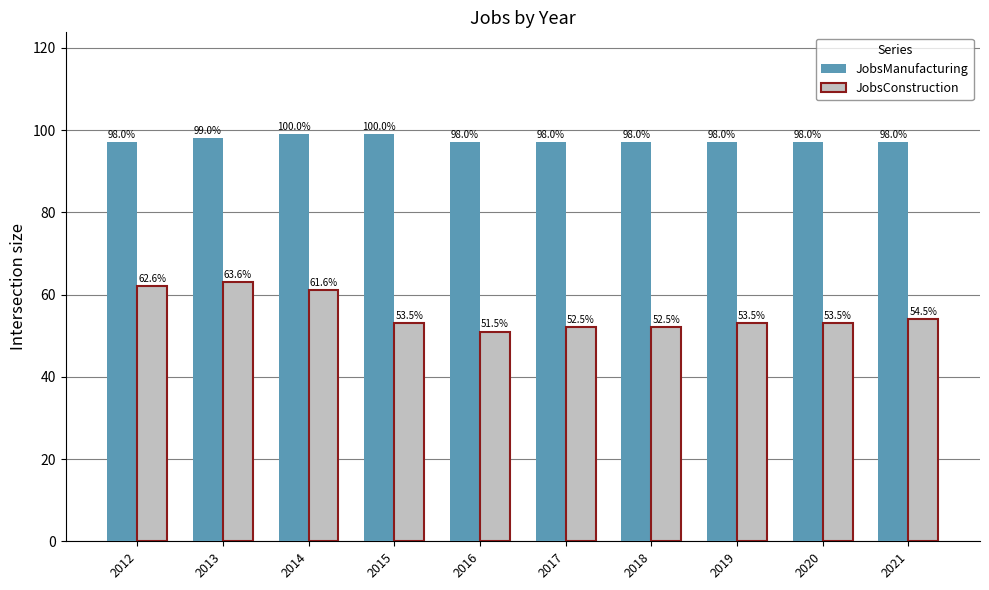

What are all the series names shown in the legend?

JobsManufacturing, JobsConstruction